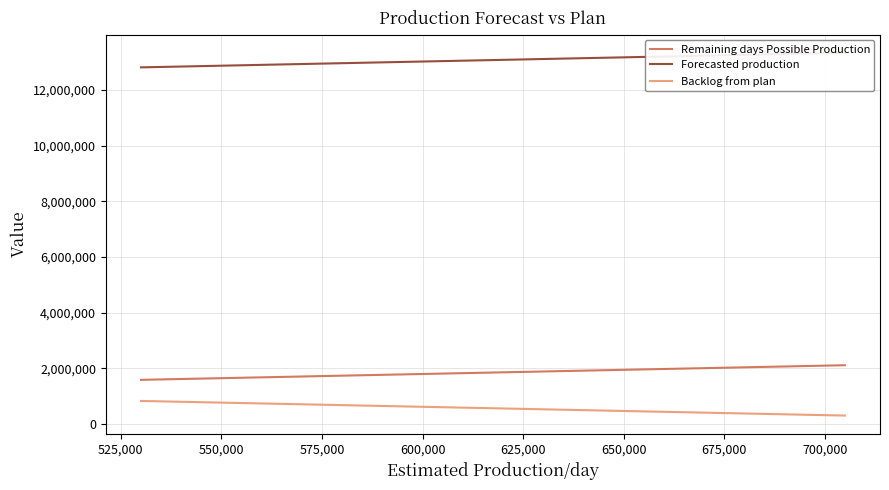

What is the average value of the Backlog from plan series?

569156